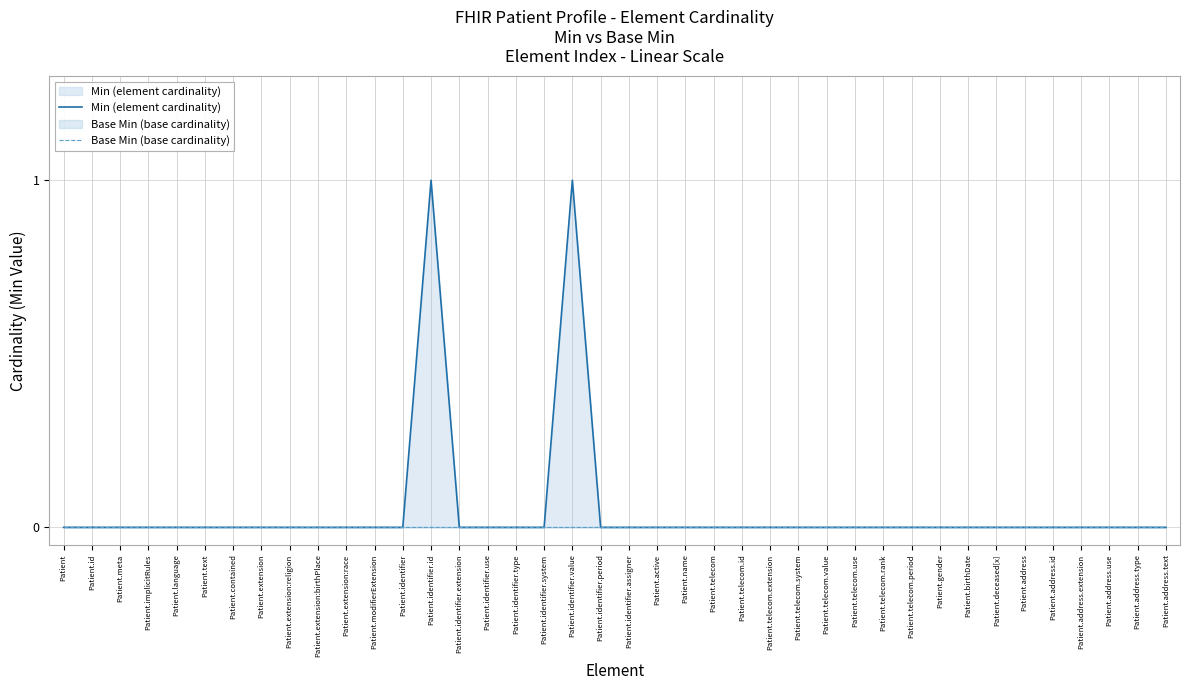

List the series in order of their peak value, highest first.

Min (element cardinality), Base Min (base cardinality)